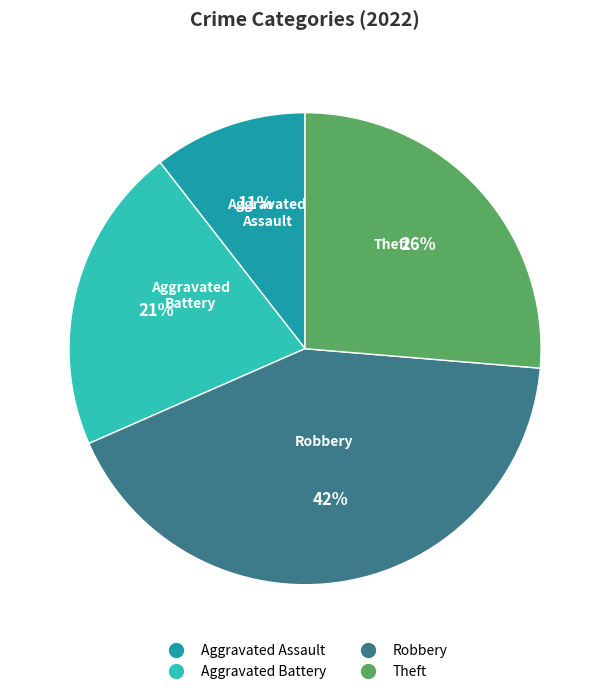

True or false: Aggravated Assault accounts for 11% of the total.

True